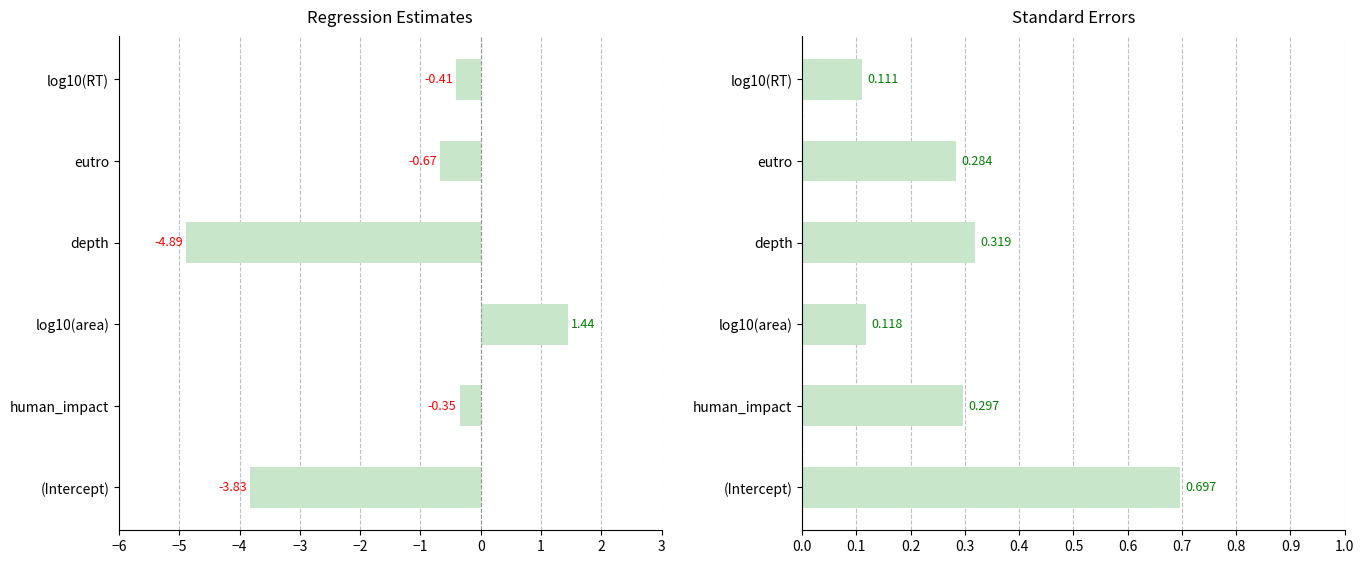

Between (Intercept) and log10(area), which series saw the biggest shift?

estimate